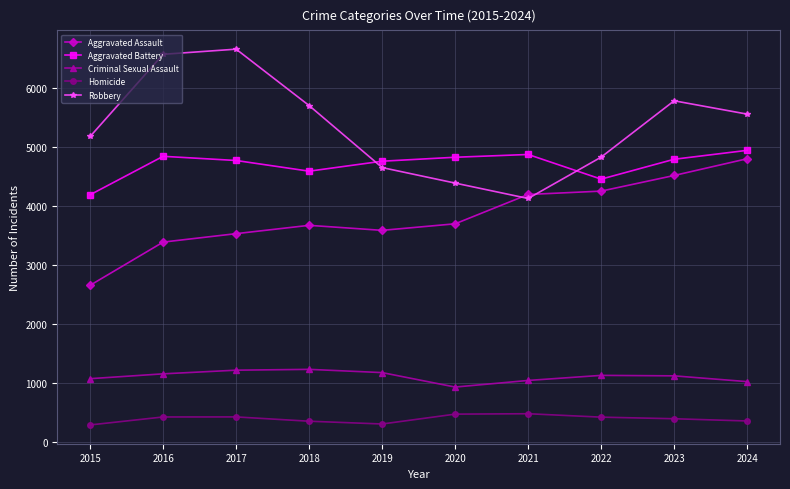

Is this an area chart (filled region under the line)?

No